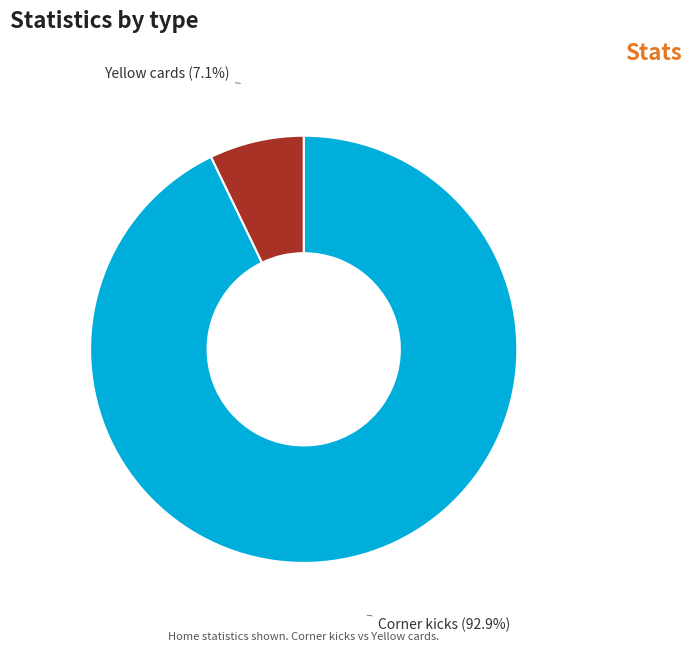

What percentage is the Corner kicks slice, to the nearest percent?

93%